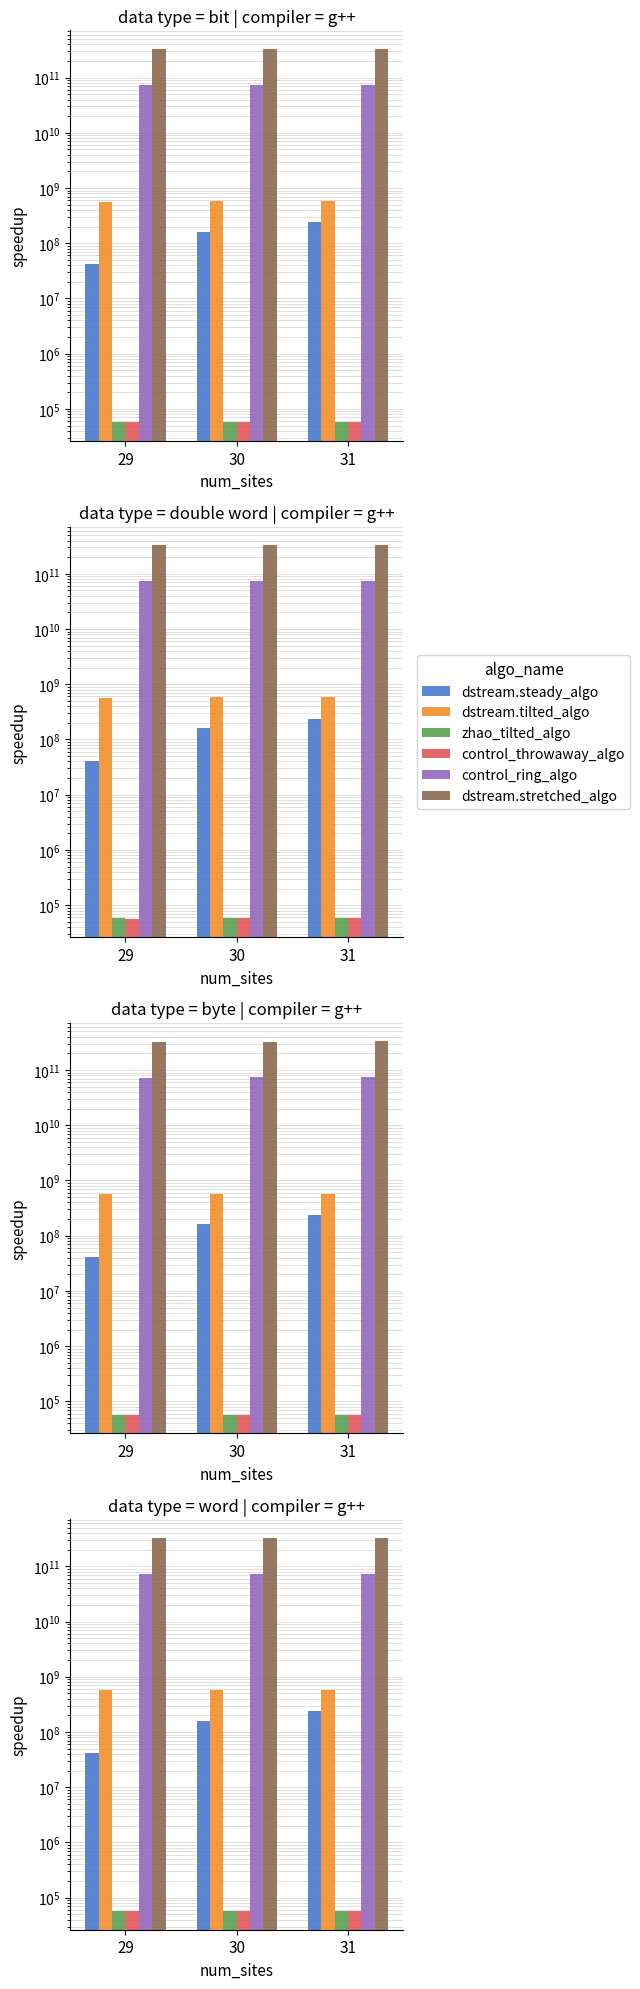

At which label is dstream.tilted_algo closest to 574096380?

30